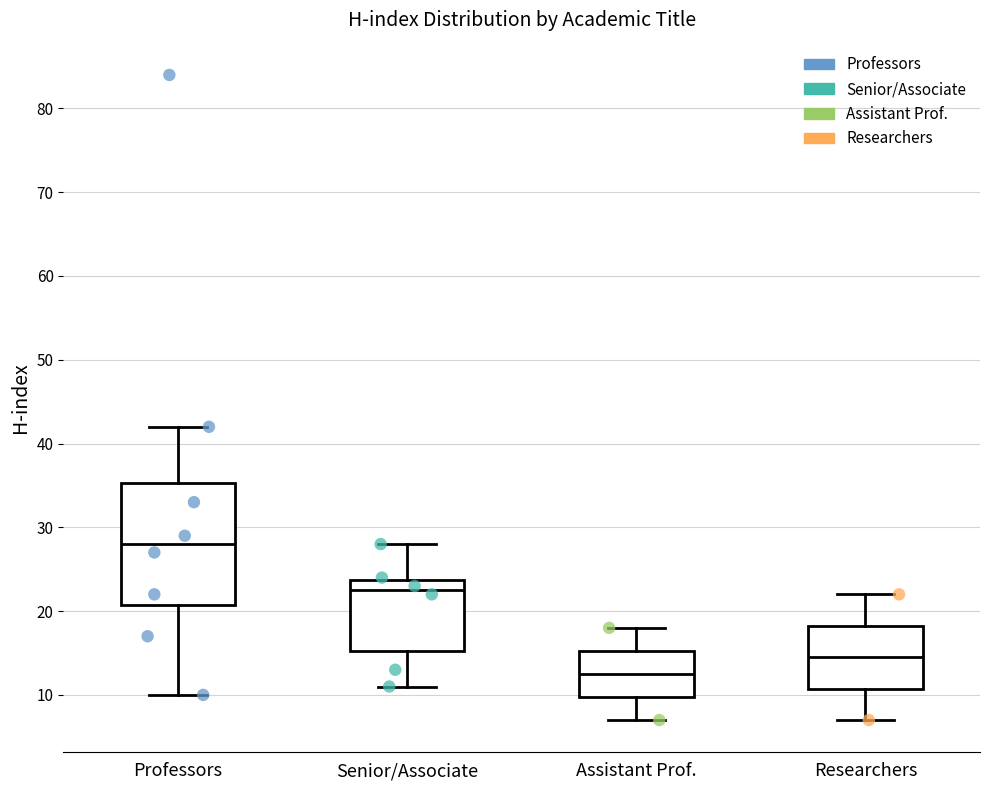

Where does the median line of the box for Professors sit on the y-axis? The values are not printed on the chart, so give them approximately, as read against the axis.

28